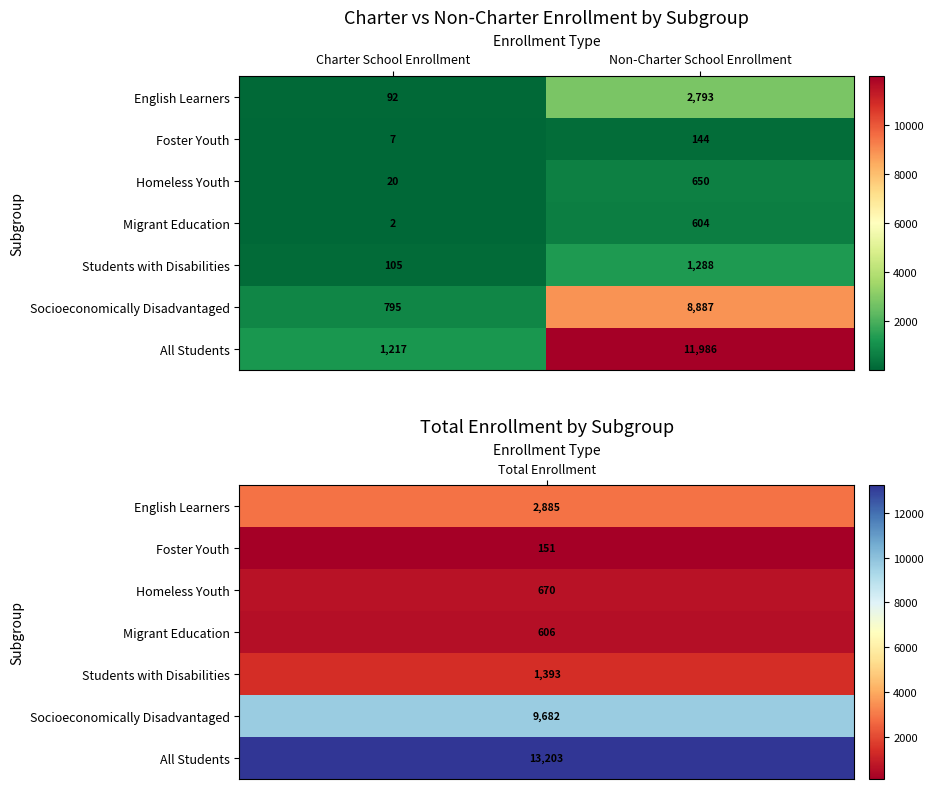

Where is Migrant Education nearest to the value 303?

Charter School Enrollment